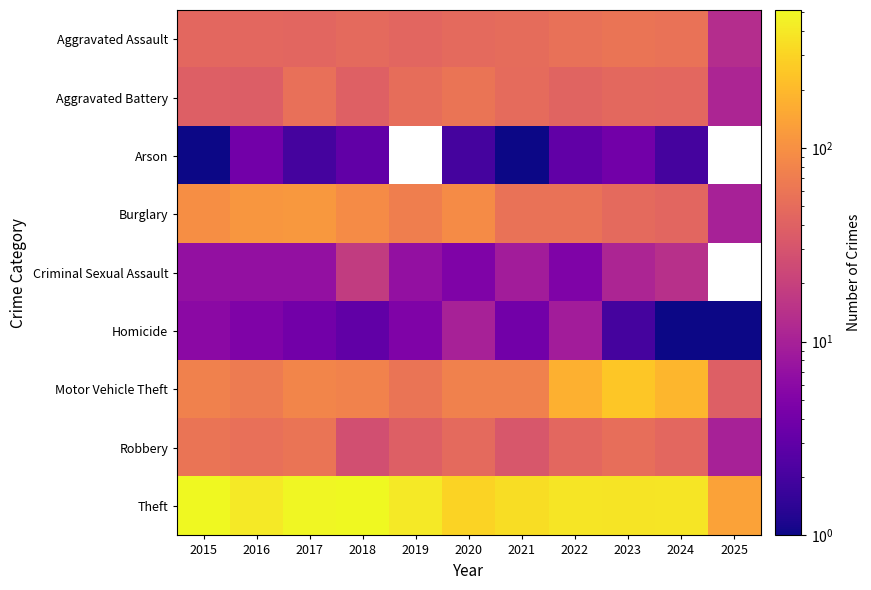

What is the difference between the highest and lowest values at 2019?

404.0